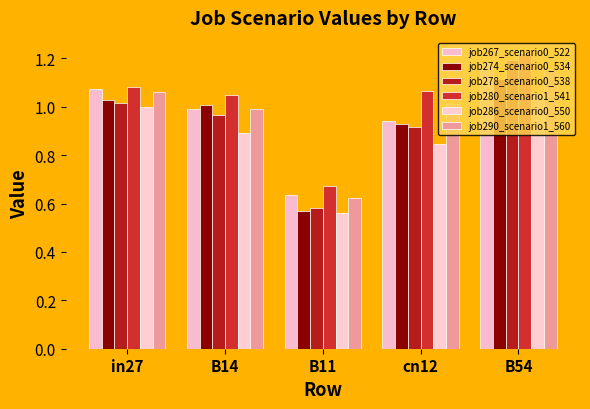

List the series in order of their peak value, lowest first.

job286_scenario0_550, job274_scenario0_534, job290_scenario1_560, job267_scenario0_522, job278_scenario0_538, job280_scenario1_541